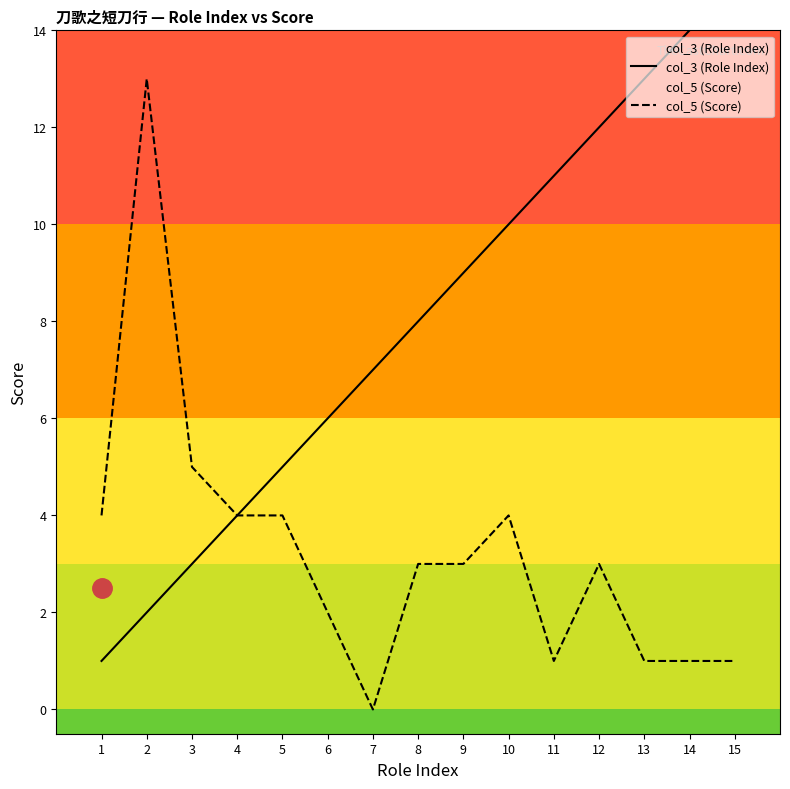

How many lines are shown in the chart?

2